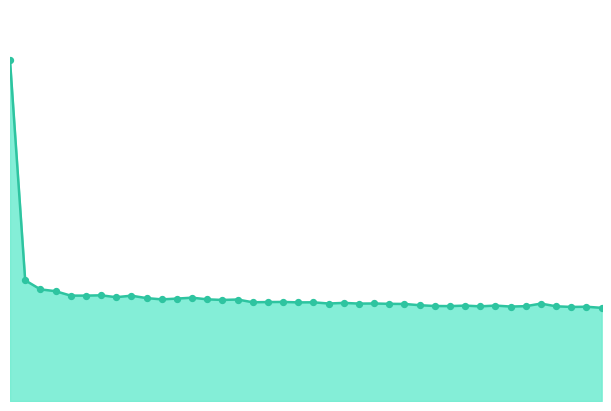

How many lines are shown in the chart?

1